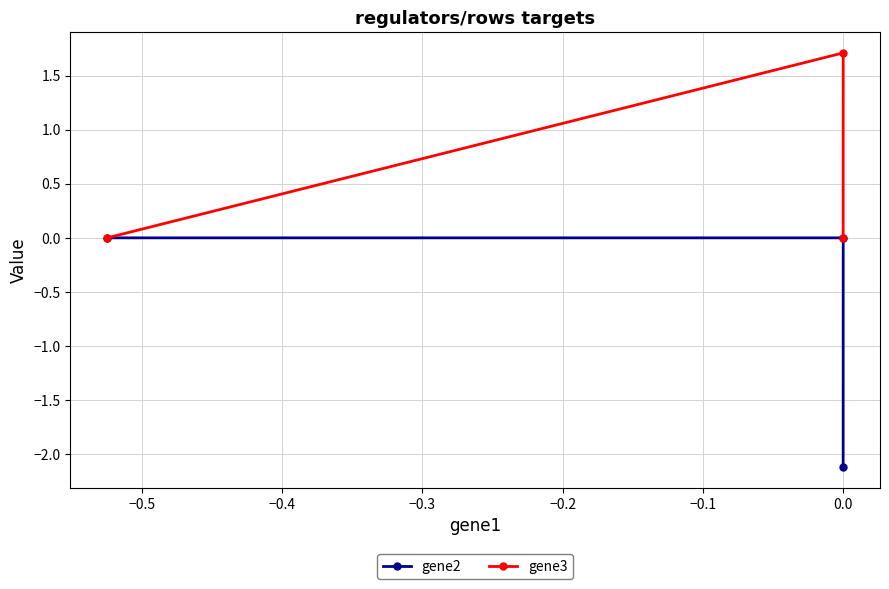

What is the smallest value displayed?

-2.1